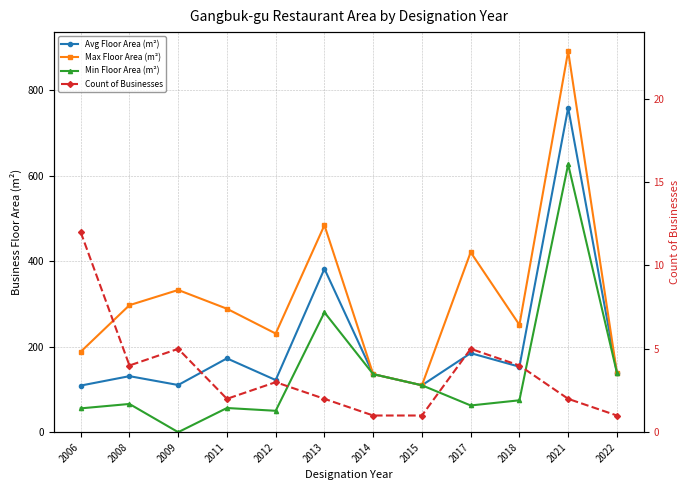

How many values in Min Floor Area (m²) are above zero?

11